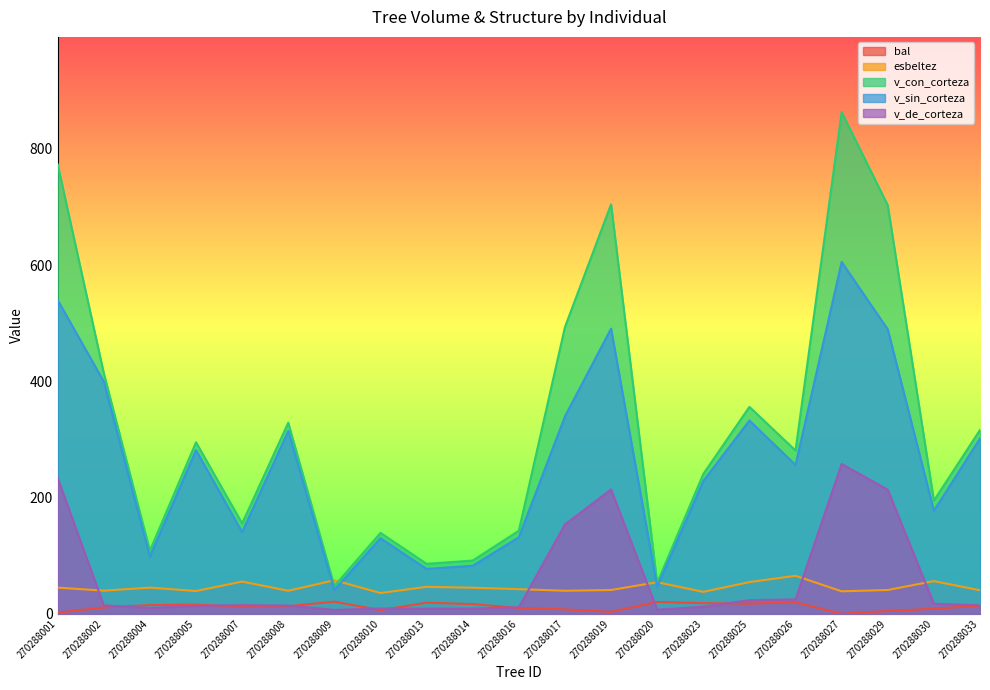

How many lines are shown in the chart?

5